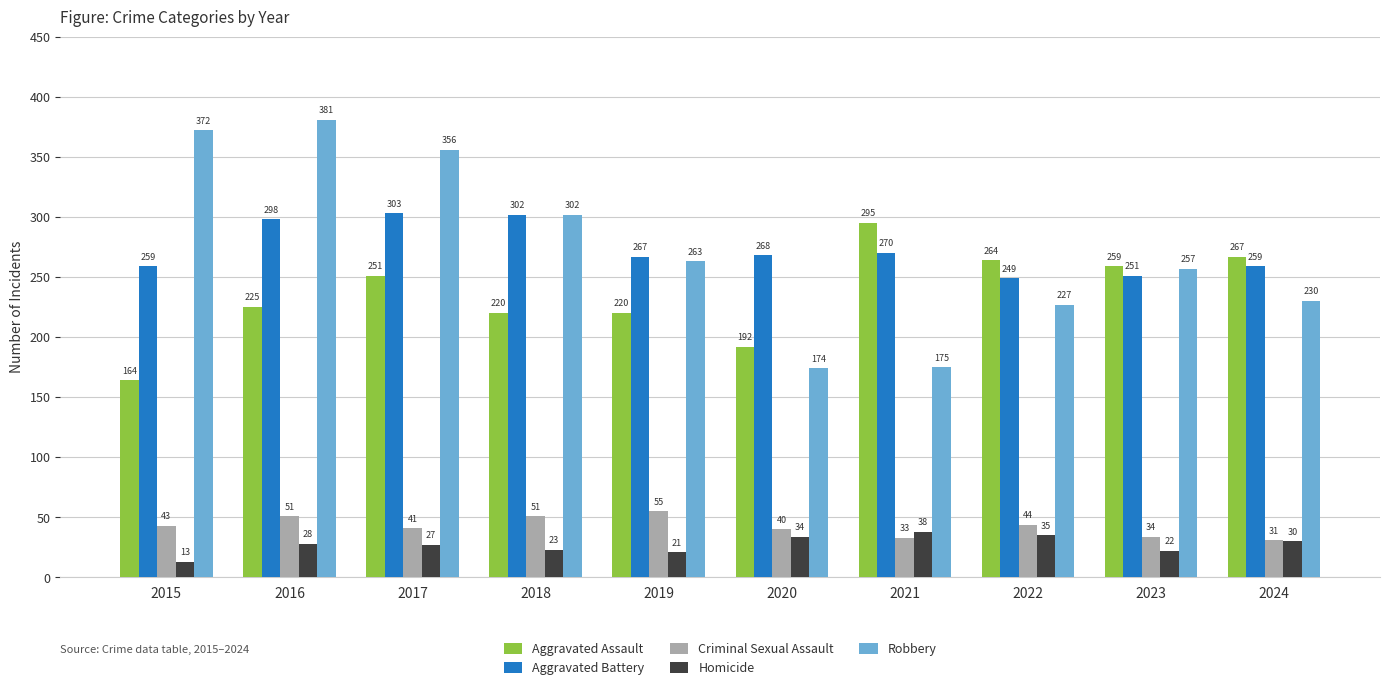

What is the value of the Aggravated Assault bar at the 4th from the left?

220